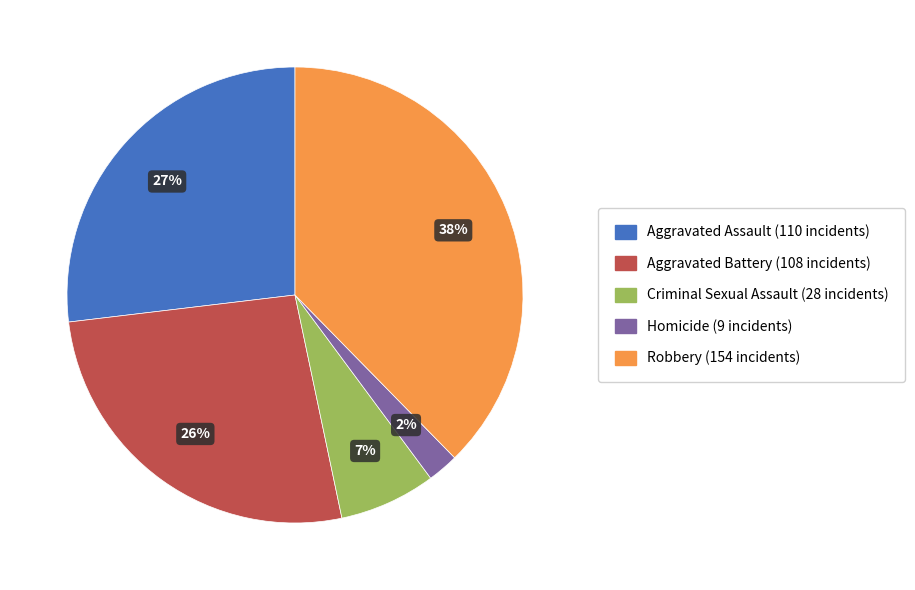

To the nearest percent, what is the average slice percentage?

20%